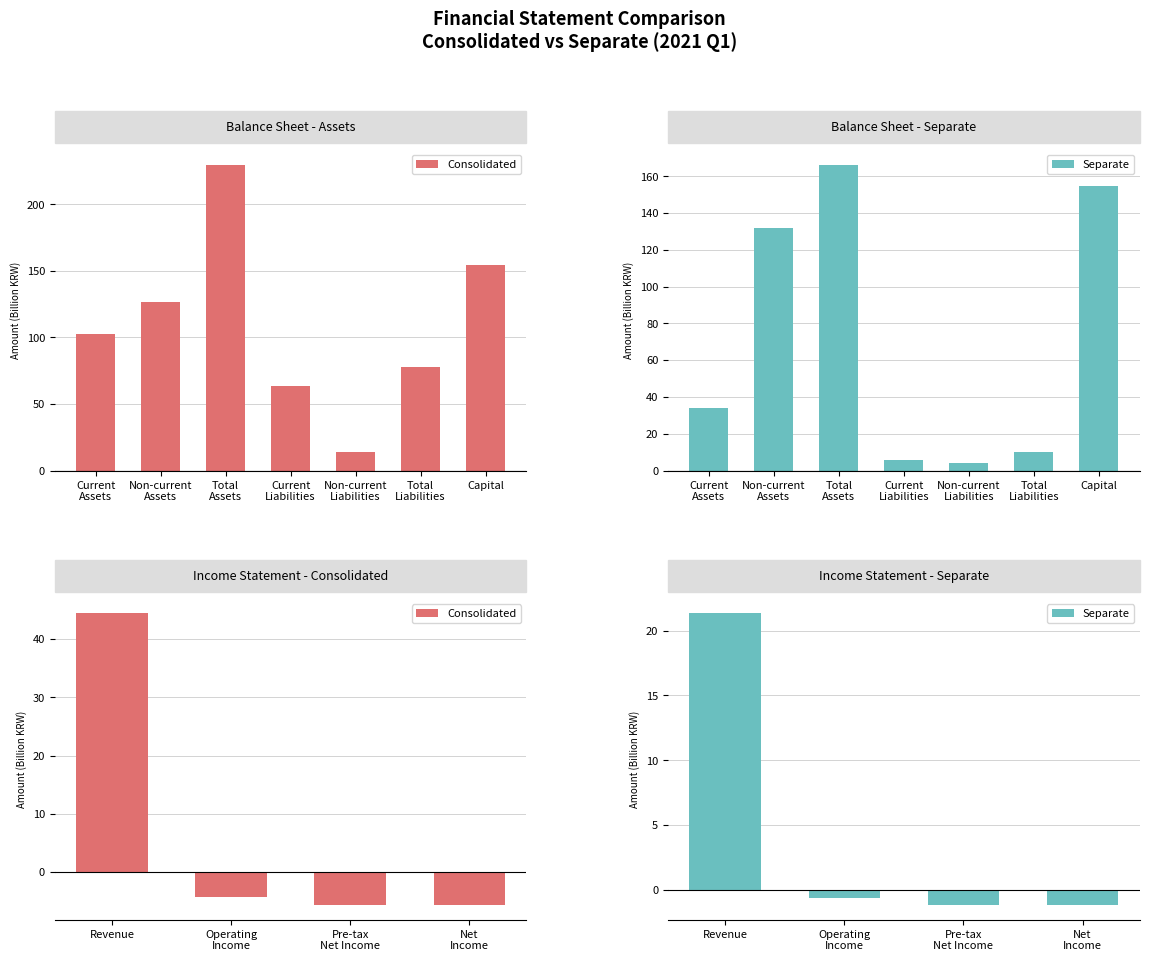

The Consolidated series shows -6.2 at Operating Income. True or false?

False